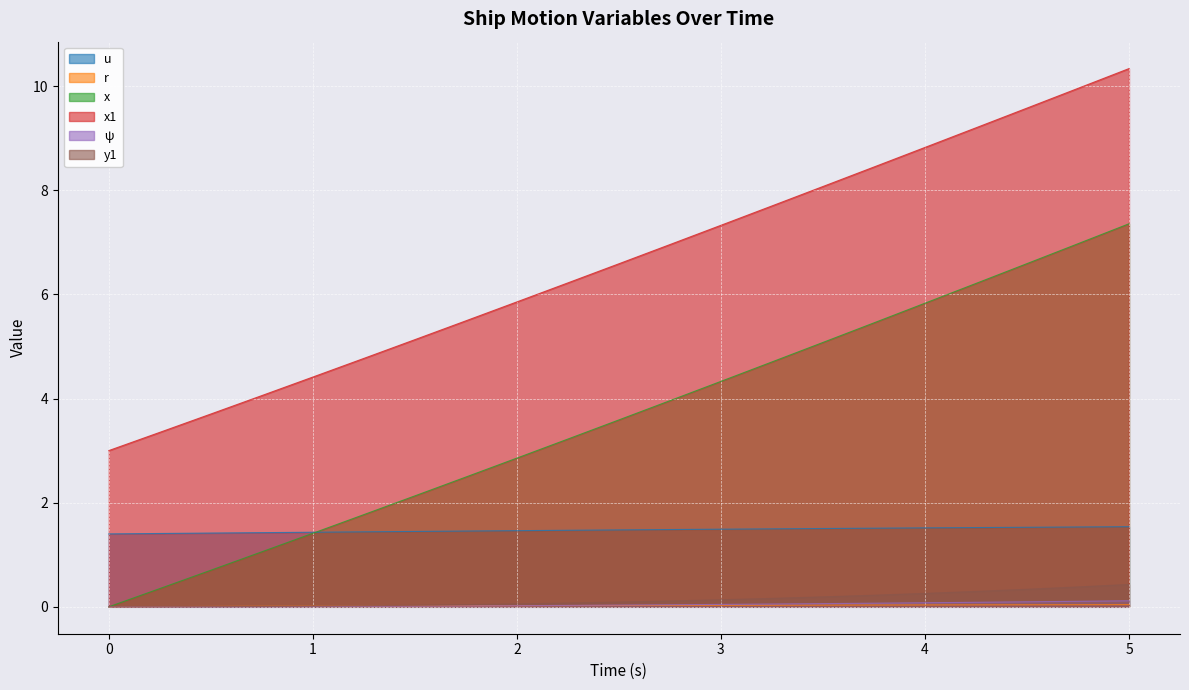

True or false: x and x1 cross at least once.

False